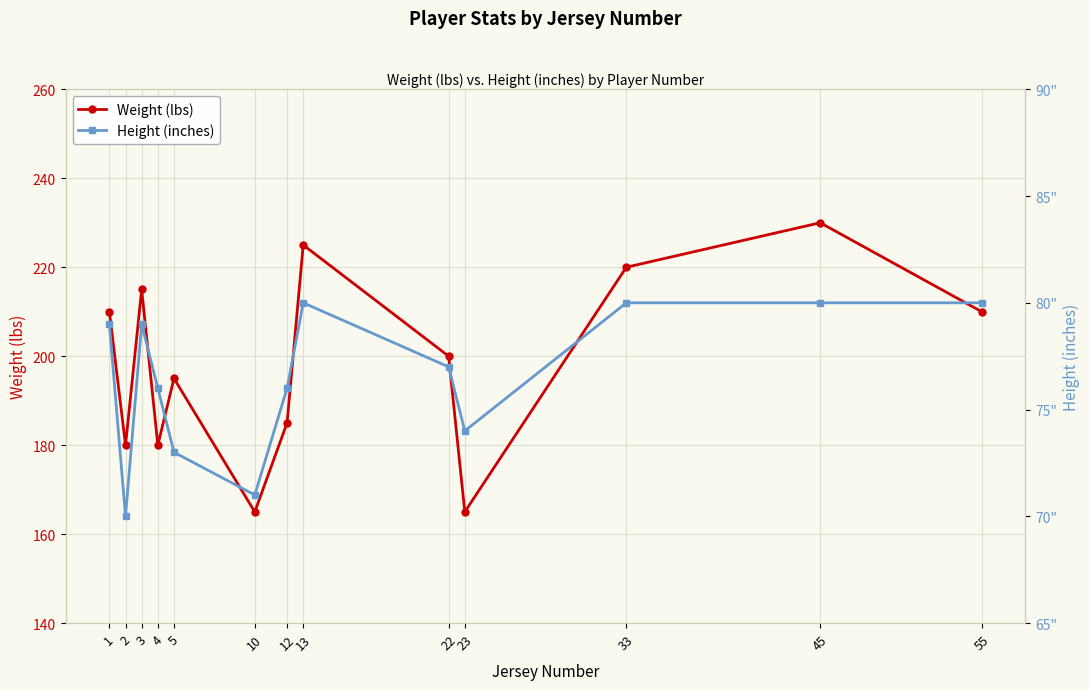

At 23, list the series in order from largest to smallest.

Weight (lbs), Height (inches)